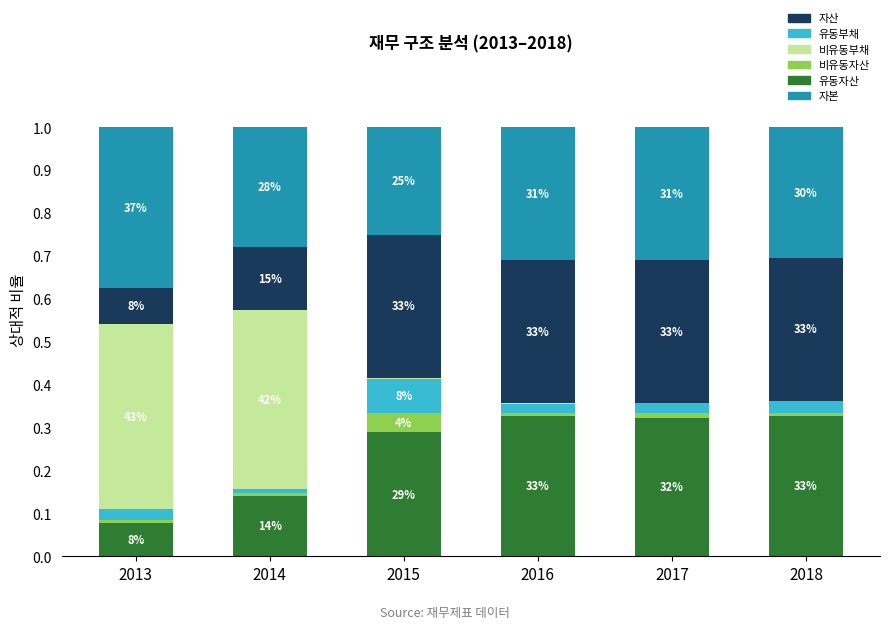

Are the bars horizontal?

No